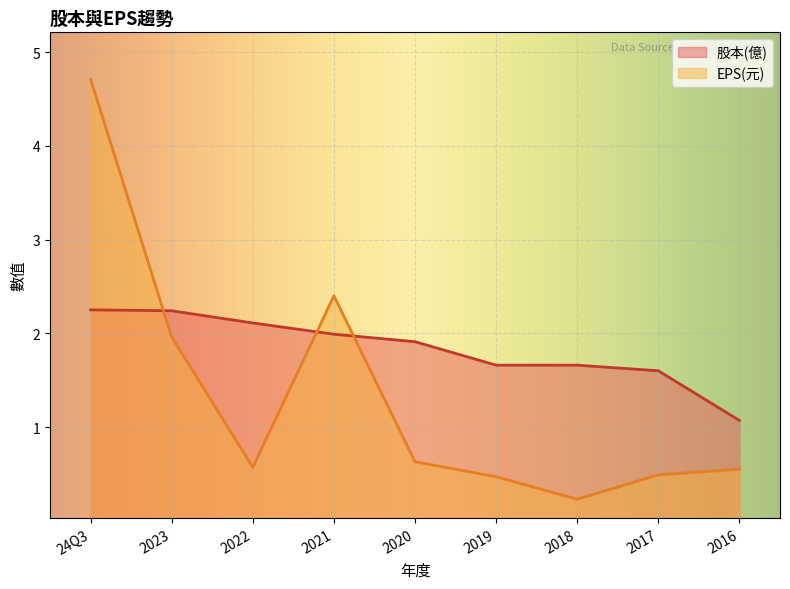

At how many categories does at least one series exceed 1?

9